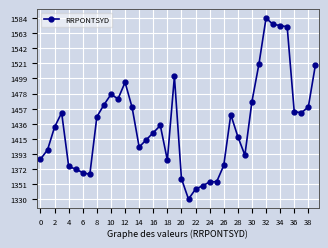

How many series are shown in this chart?

1